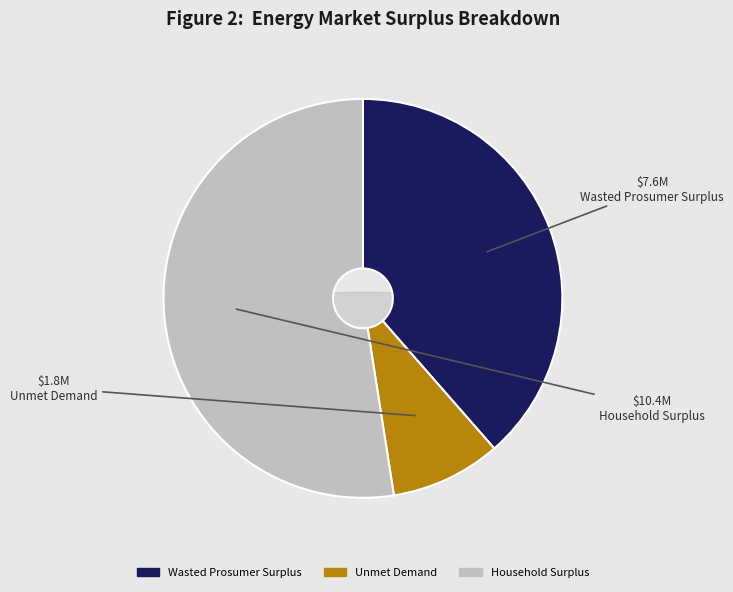

How much of the chart is everything except Household Surplus?

47.5%